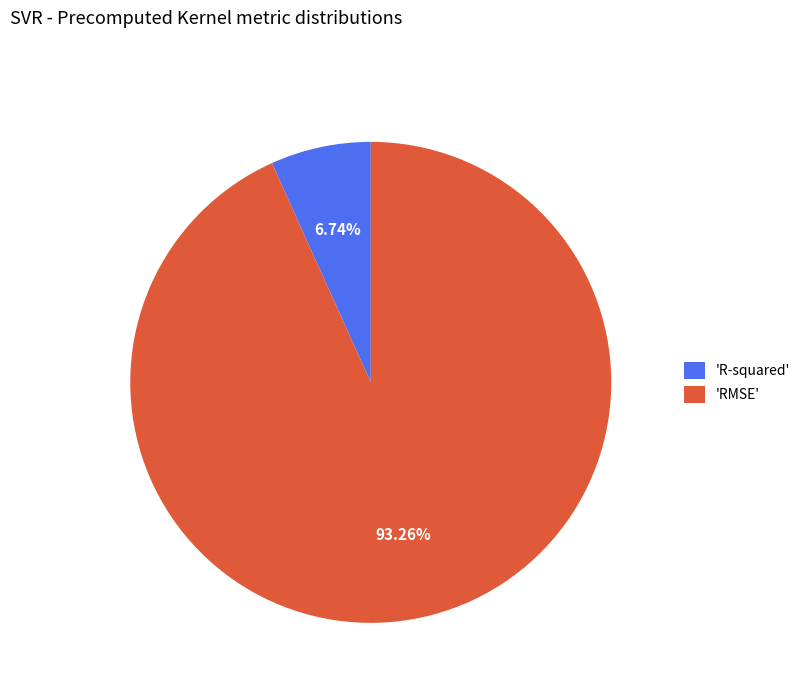

Which category has the biggest portion of the pie?

'RMSE'